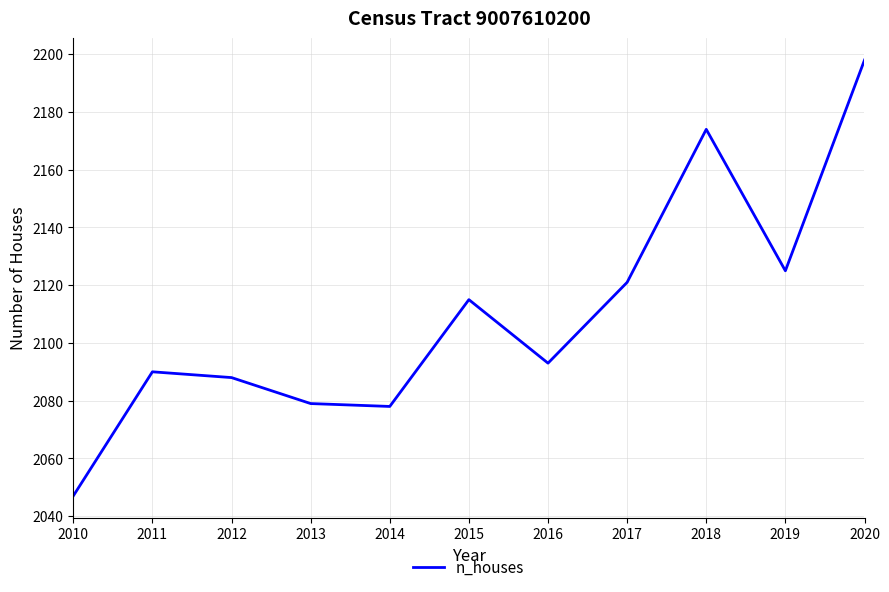

What is the ratio of the value at 2010 to the value at 2017?

1.0